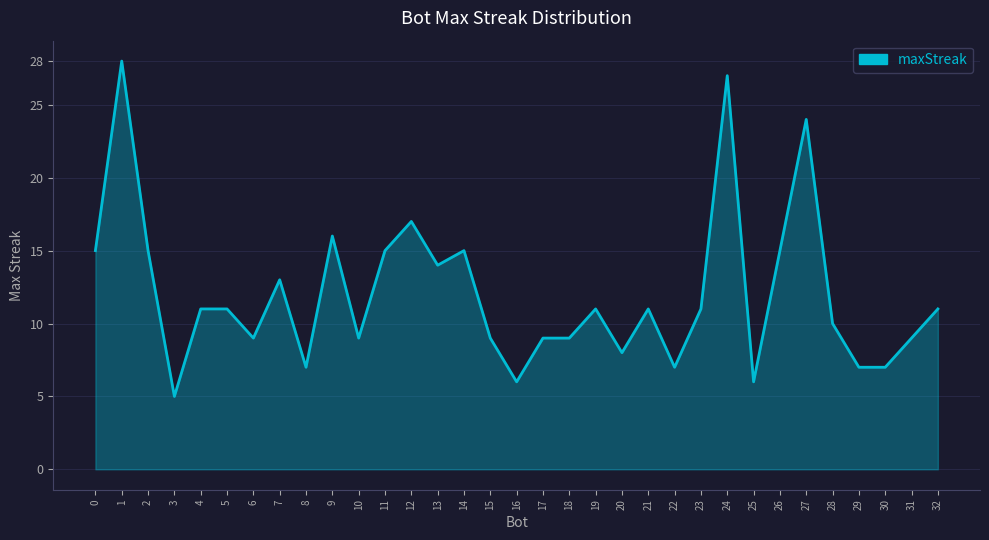

Between 16 and 8, which is larger?

8